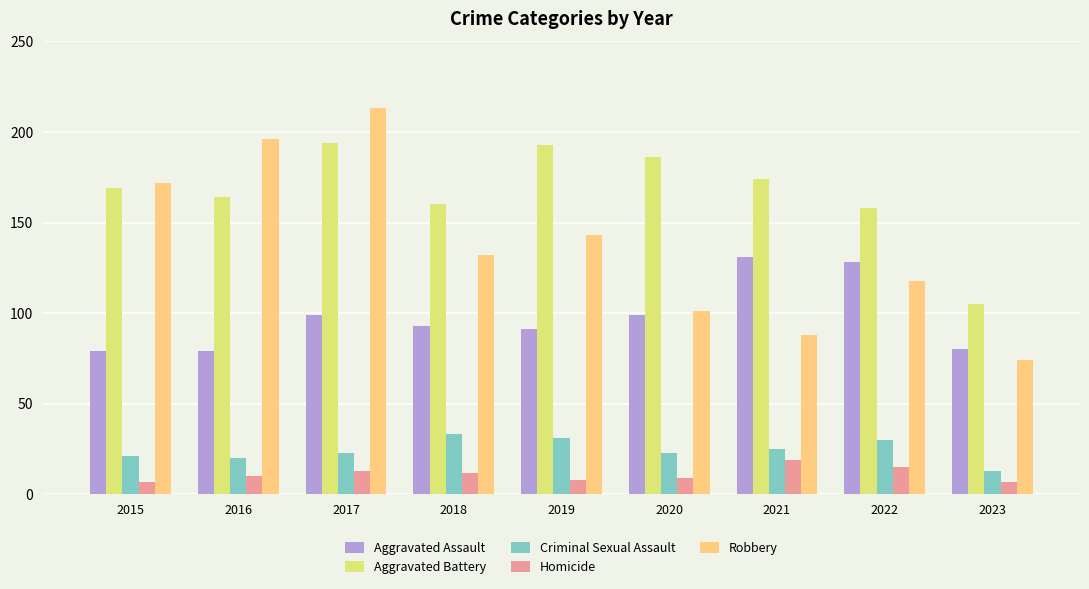

Which series has the largest total across all categories?

Aggravated Battery